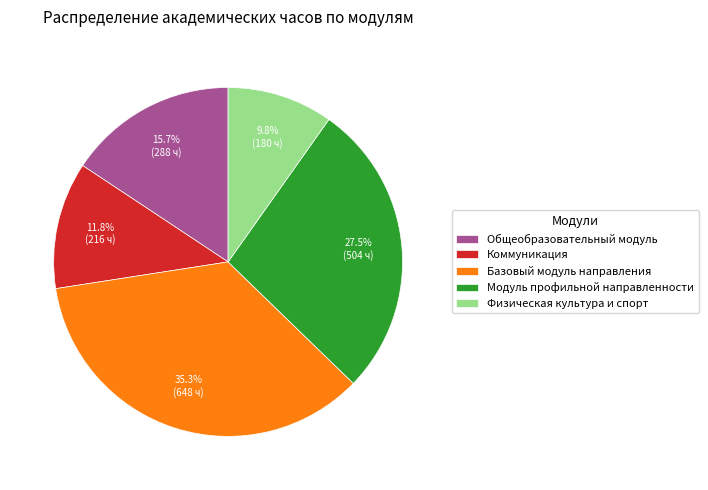

Which slice is the smallest?

Физическая культура и спорт